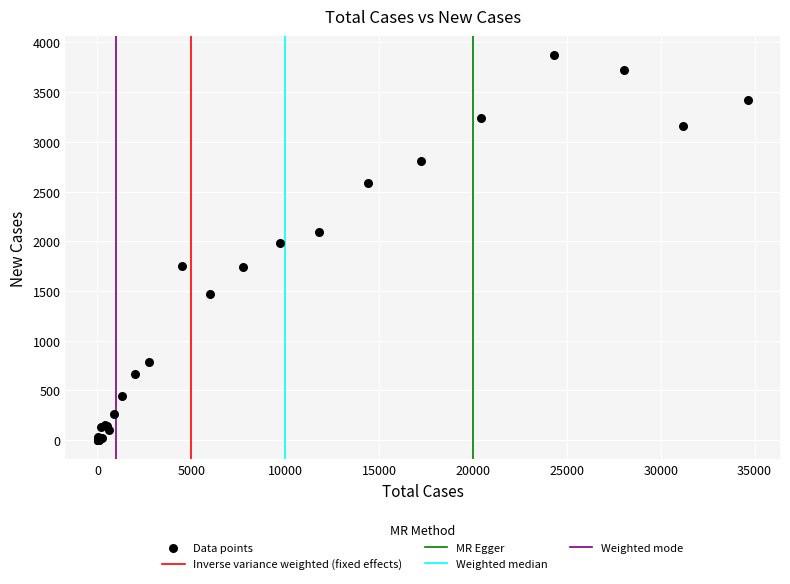

What Y value in the scatter plot is closest to 1936?

1980